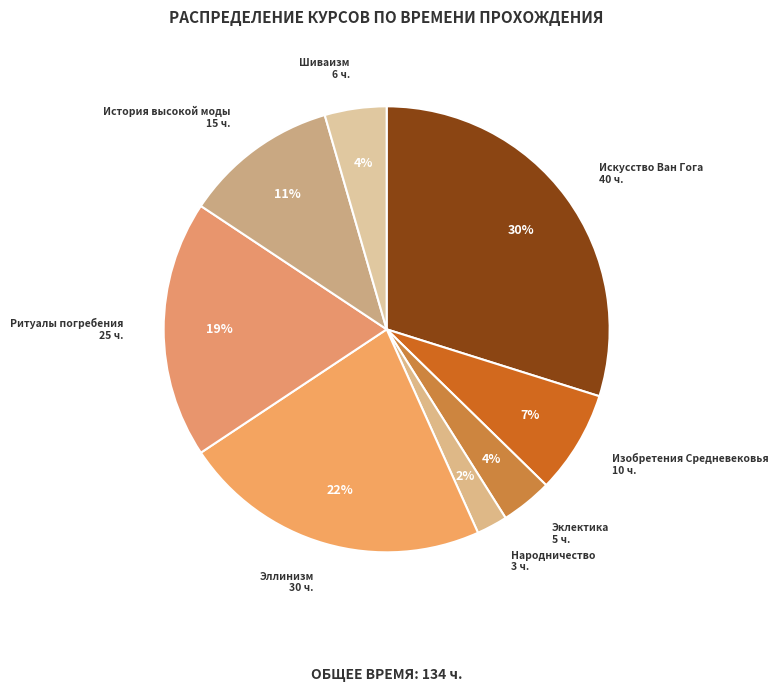

Is it true that Эллинизм is 31% of the pie?

False